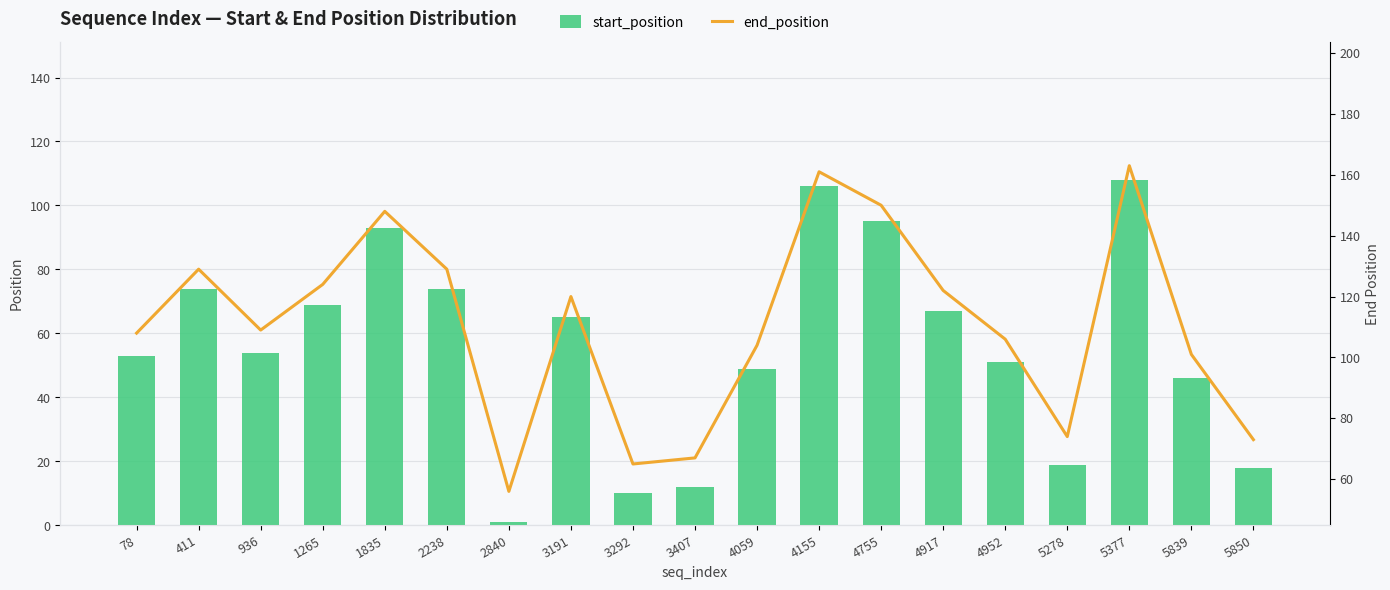

What is the average value of the start_position series?

56